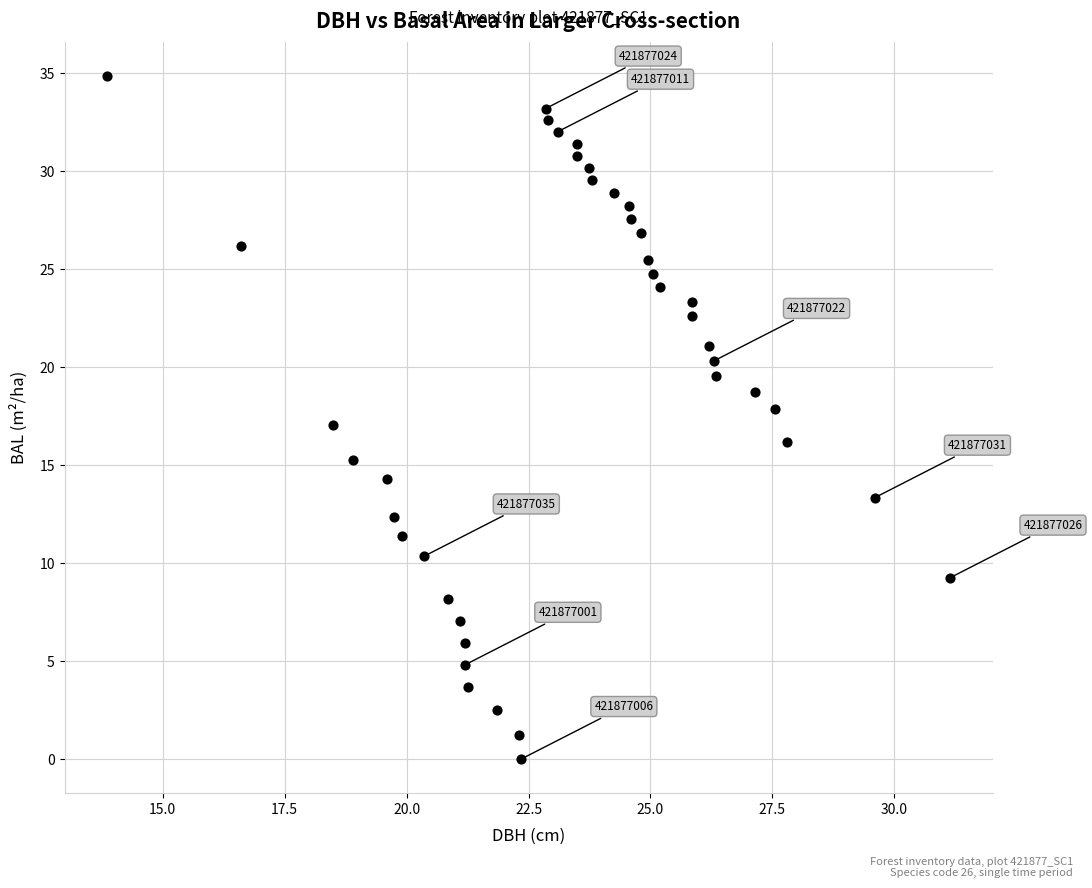

What is the range of Y values (max minus min)?

34.9